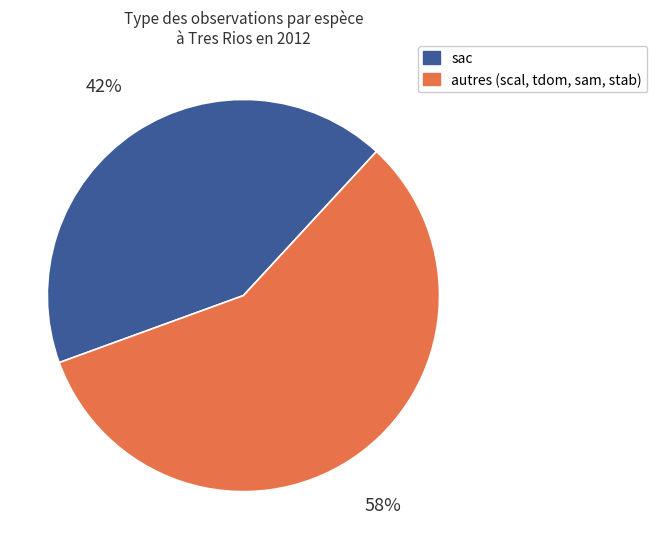

Rank the categories by value from highest to lowest.

autres (scal, tdom, sam, stab), sac